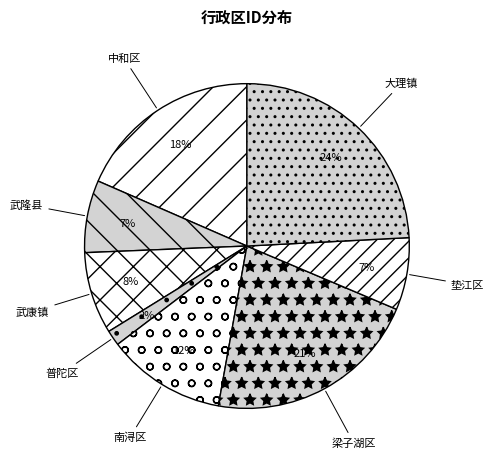

Which slice is the smallest?

普陀区